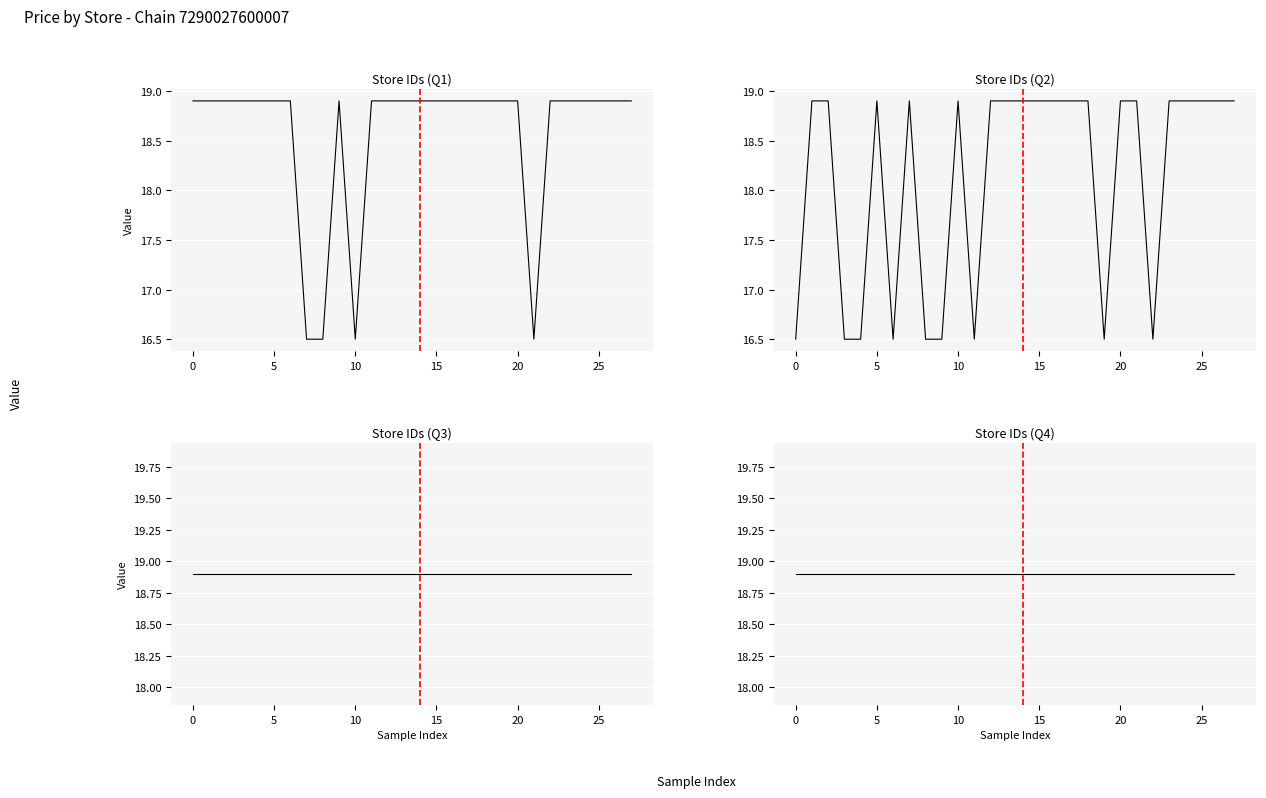

True or false: Store IDs (Q3) and Store IDs (Q2) intersect in this chart.

False